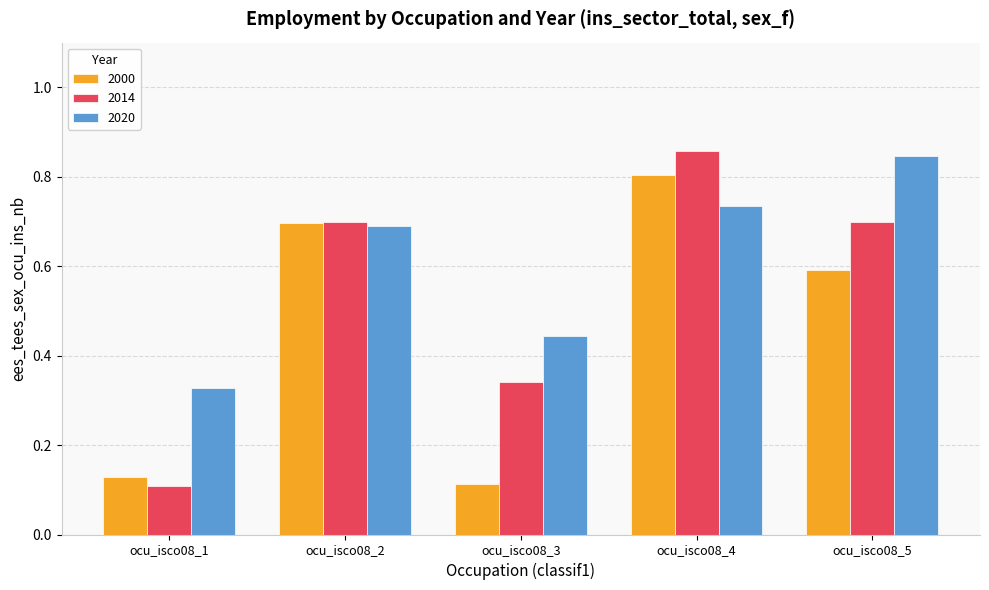

Which series has the widest spread of values?

2014